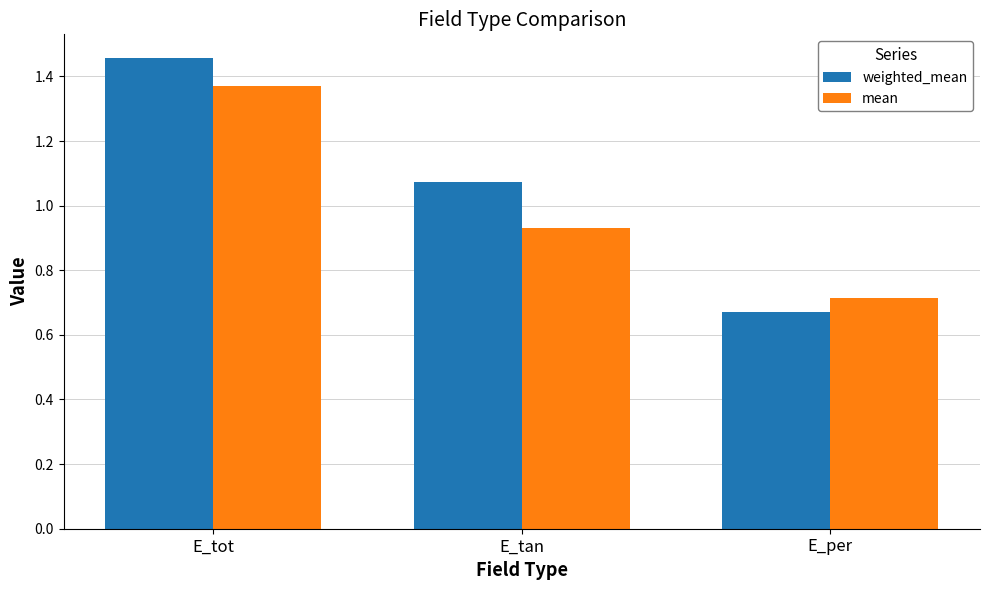

The value of weighted_mean at E_tot is 0.4. True or false?

False